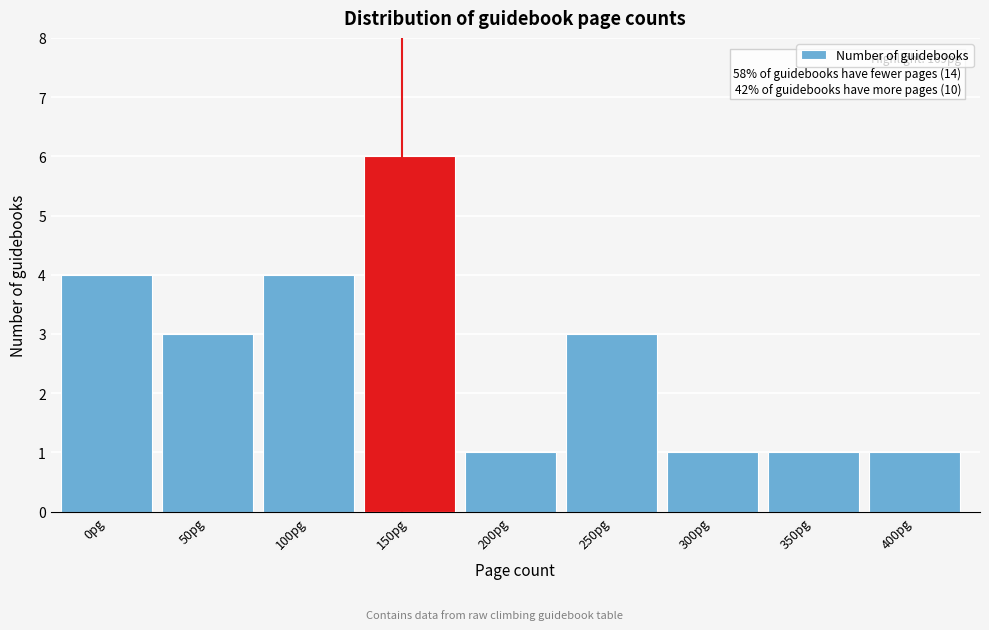

Reading left to right, transcribe all the data shown in this chart.

4	3	4	6	1	3	1	1	1